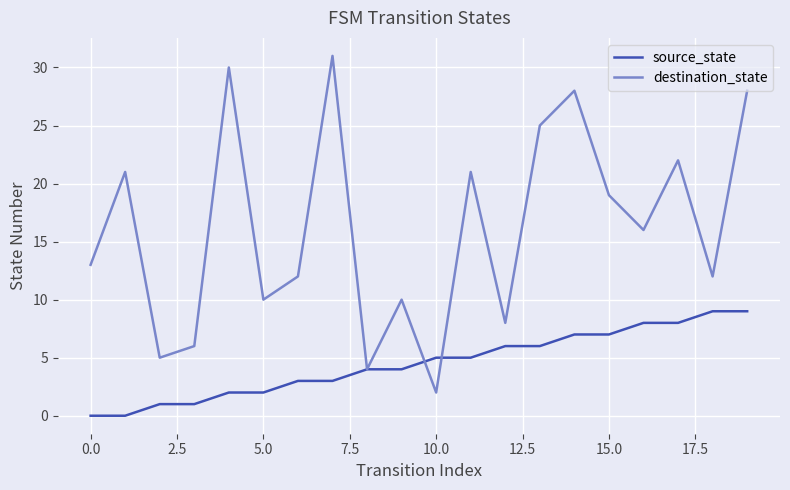

How many distinct data groups are displayed?

2